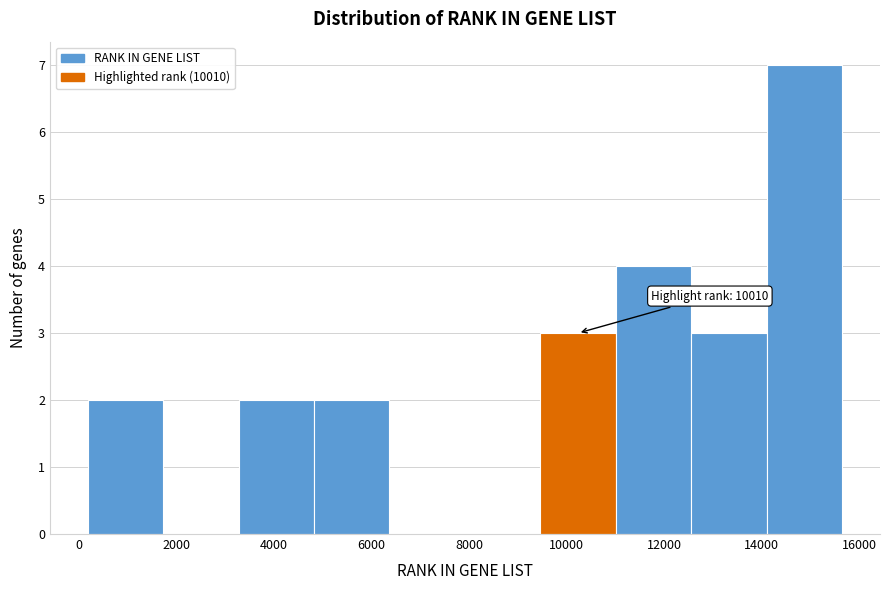

Over which range of the x-axis is the bar tallest?

14200 to 15600